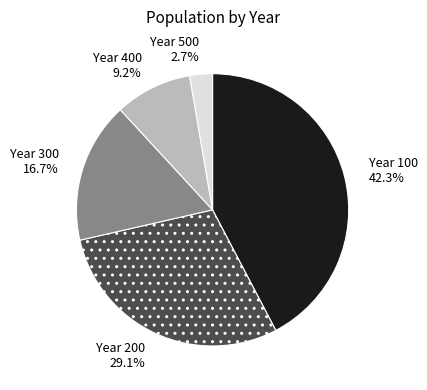

Does Year 300 account for over 50% of the chart?

No